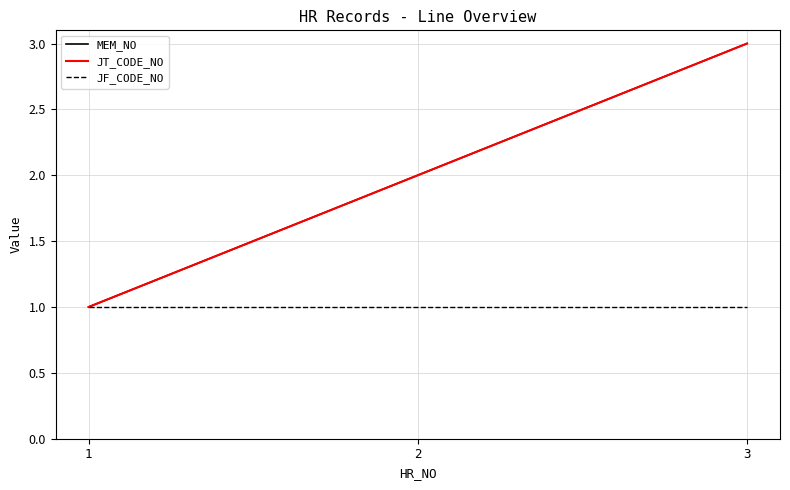

What is the value of the JF_CODE_NO point at the 1st from the left?

1